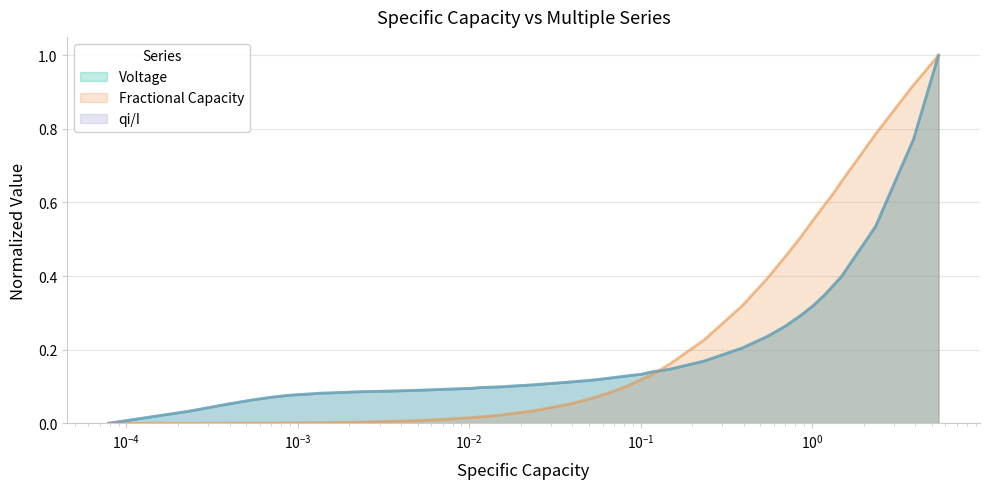

What is the maximum value for Voltage?

1.0